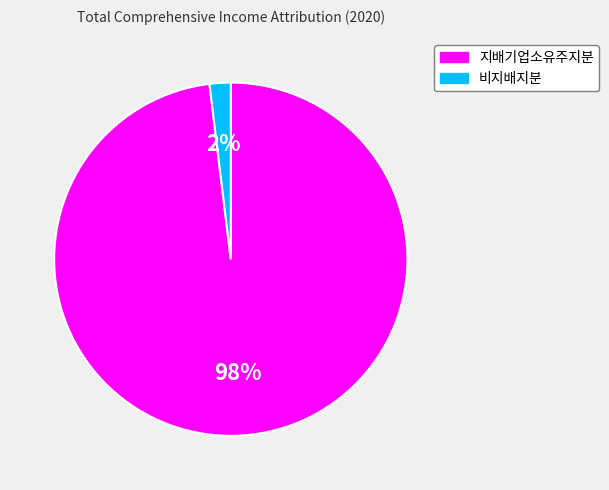

To the nearest percent, what is the difference between the largest and smallest slice percentages?

96%